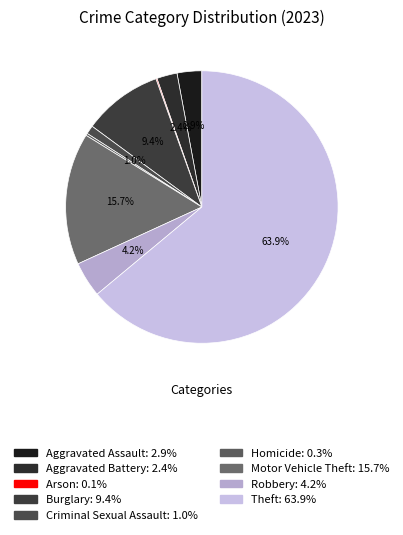

Which category accounts for the majority?

Theft